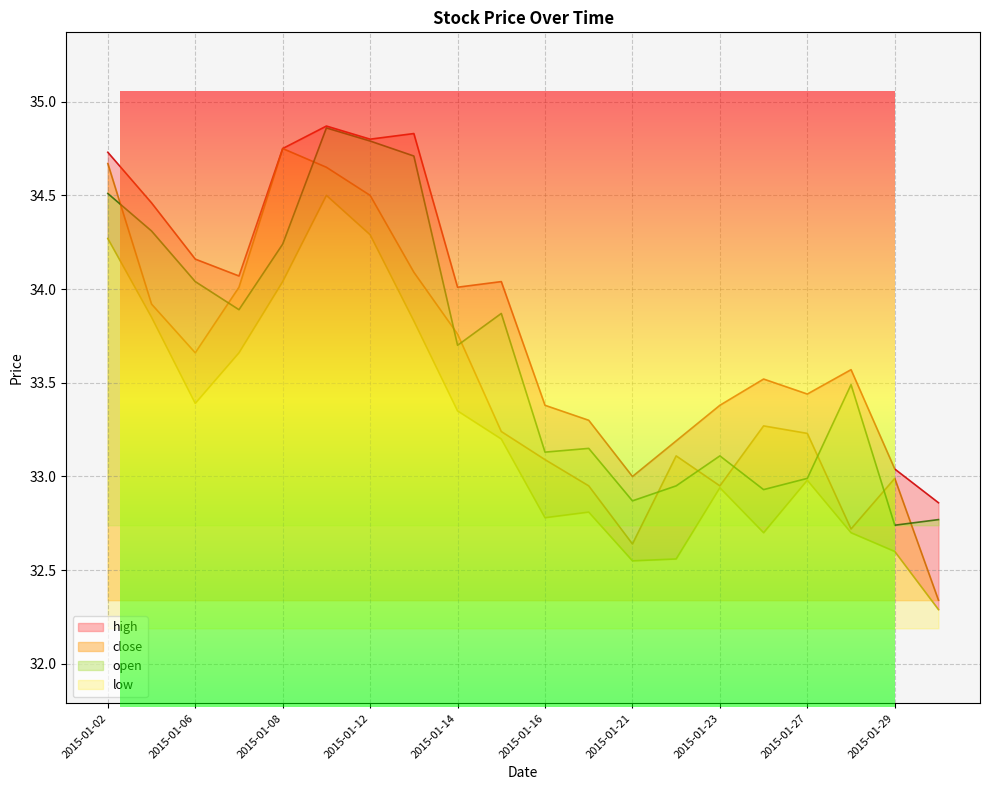

What is the value of the open point at the 7th from the left?

34.8